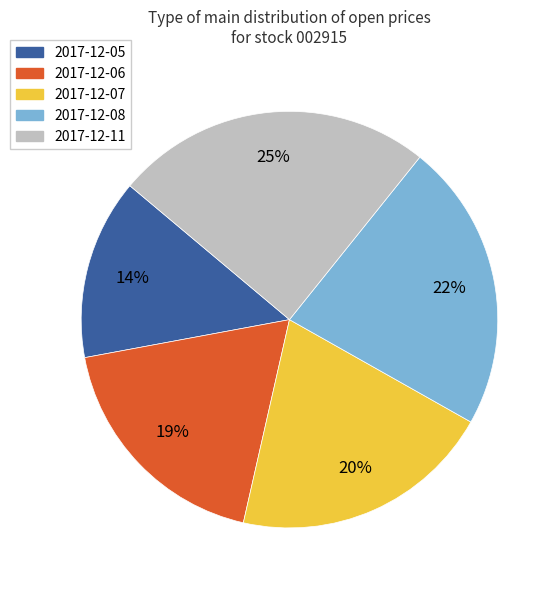

What is the ratio of the value at 2017-12-08 to the value at 2017-12-06?

1.2